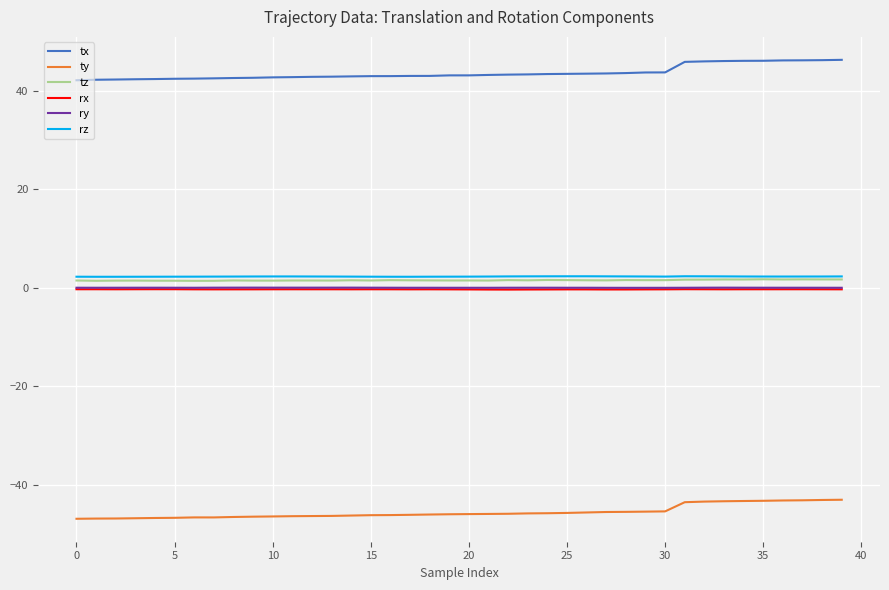

What is the difference between the maximum and minimum values in the tx series?

4.2